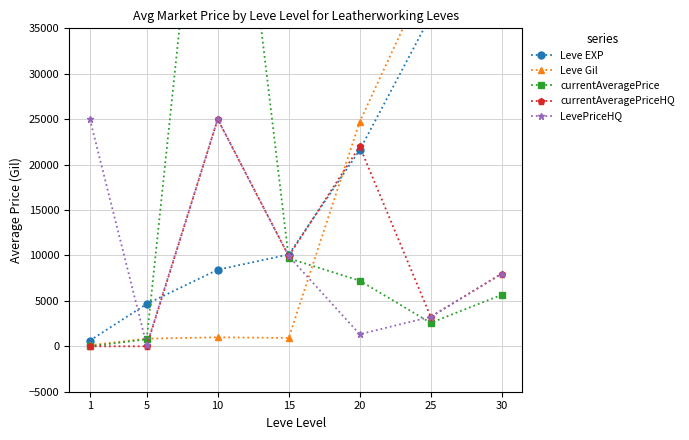

Rank the categories by currentAveragePrice value from highest to lowest.

10, 15, 20, 30, 25, 5, 1